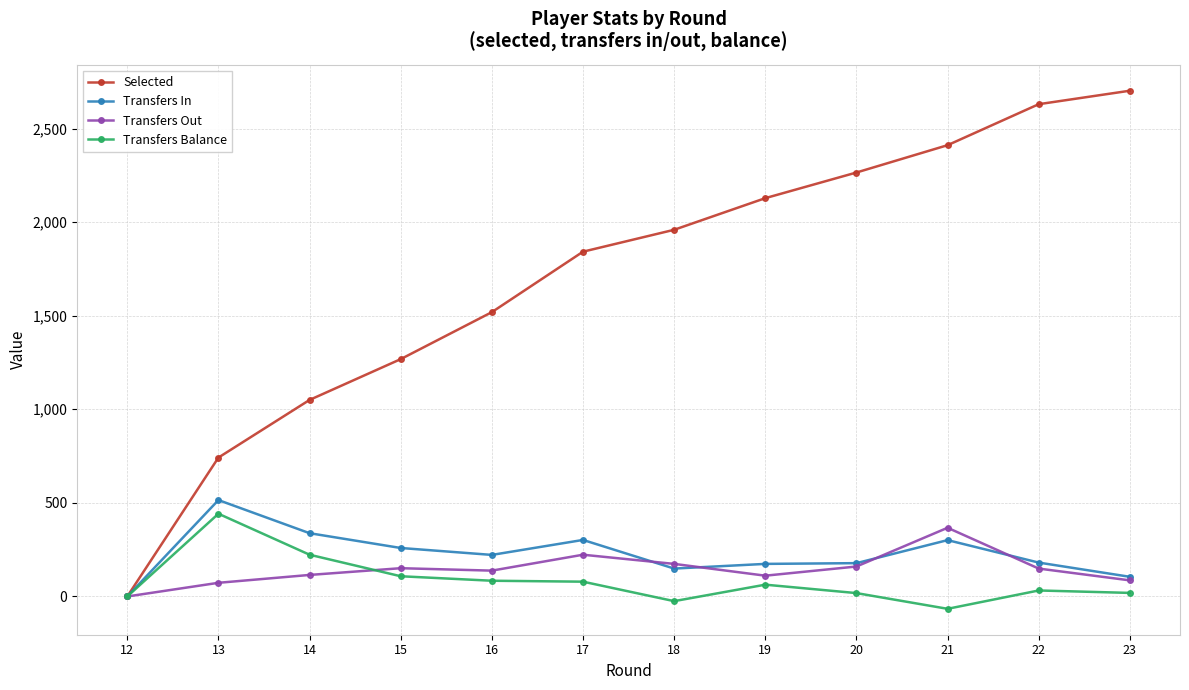

What is the maximum value shown in the chart?

2702